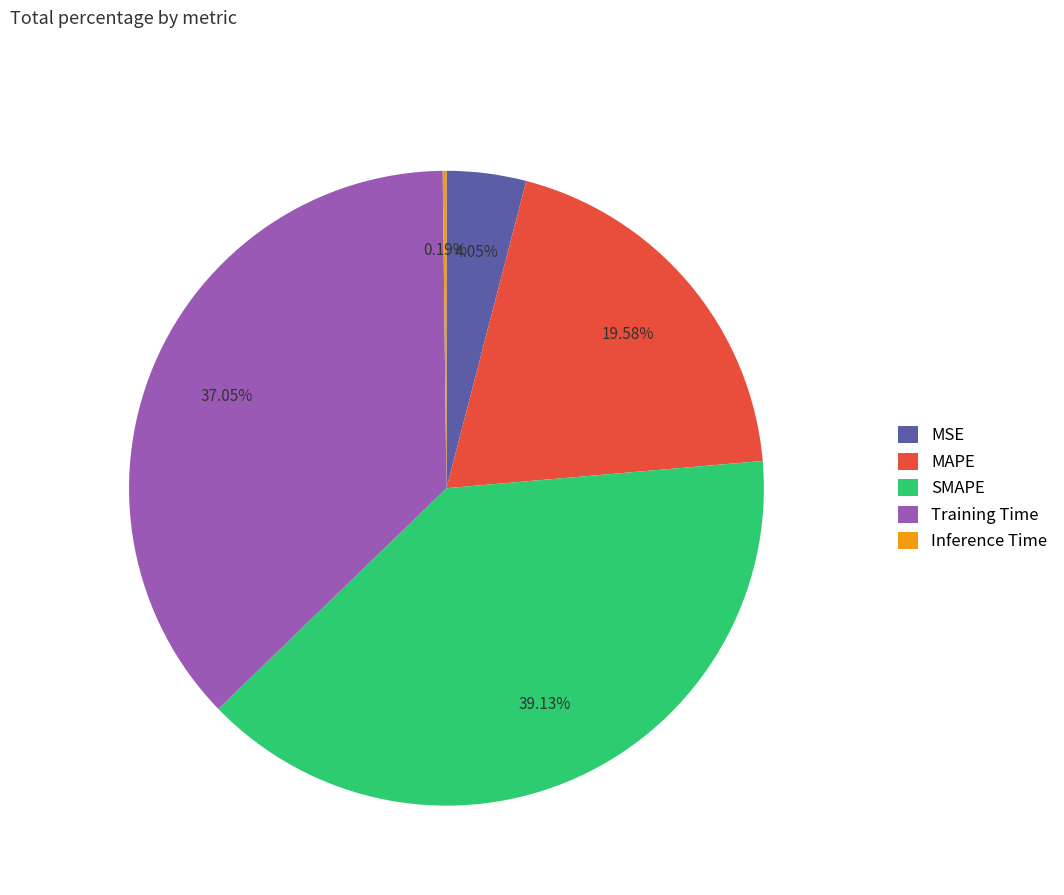

Which slice is the largest?

SMAPE